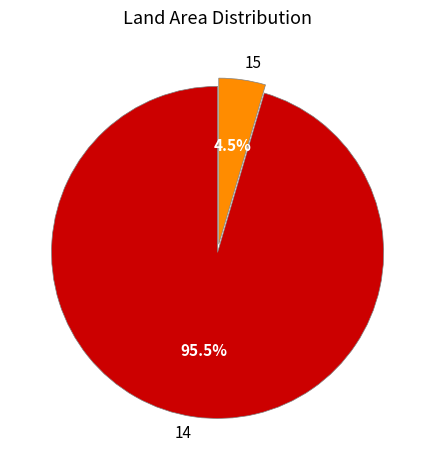

What is the majority slice?

14